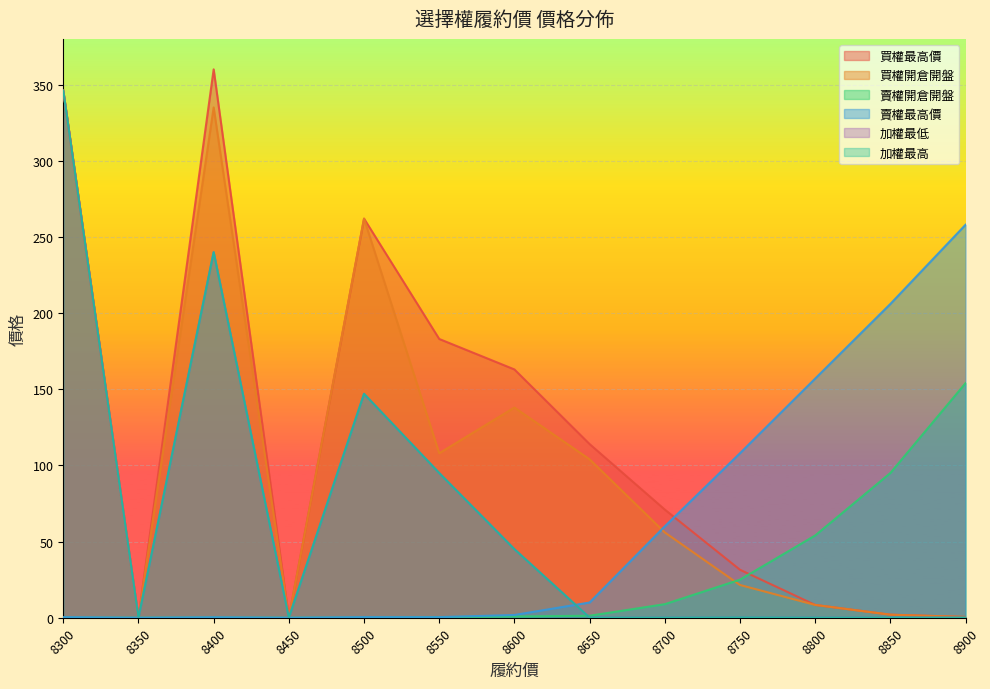

Is it true that 買權最高價 equals 183.0 at 8550?

True